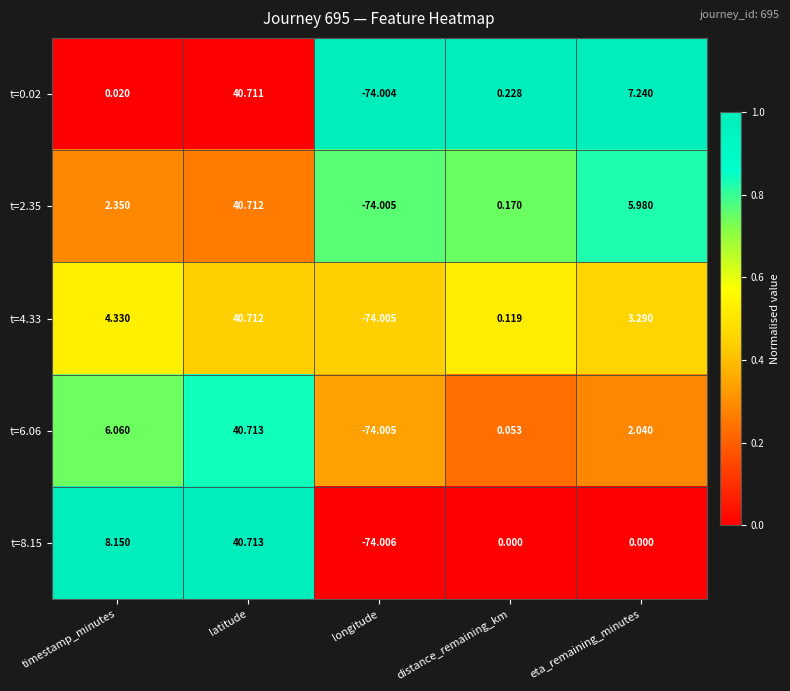

Which series has the widest spread of values?

t=8.15